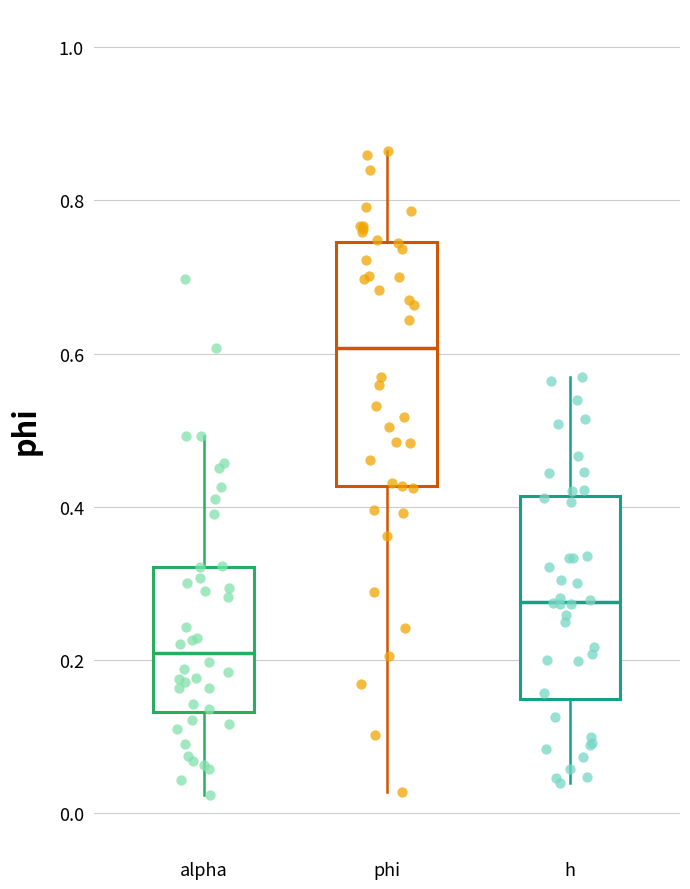

Where is the upper edge of the box for phi on the y-axis? The values are not printed on the chart, so give them approximately, as read against the axis.

0.74